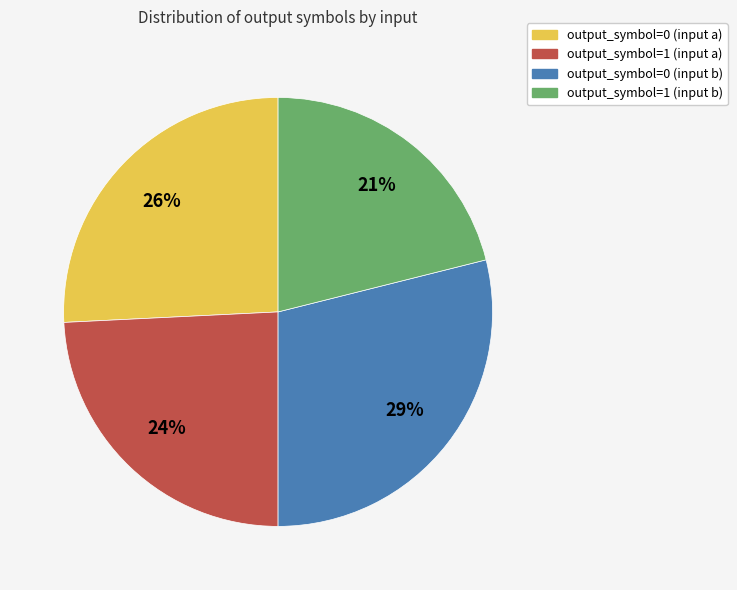

To the nearest percent, what portion does output_symbol=0 (input a) represent?

26%